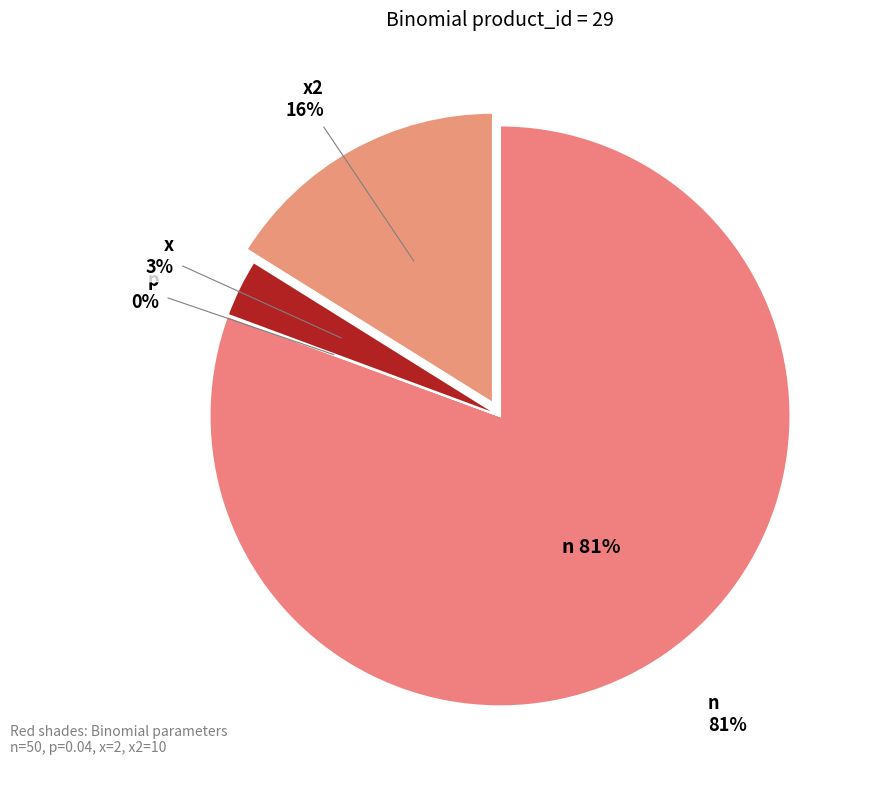

Which has a higher value, p or x2?

x2